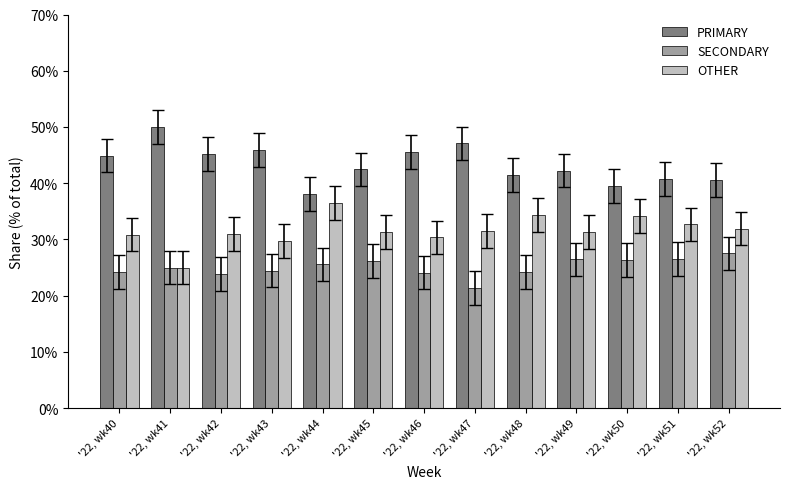

What is the smallest value displayed?

21.4